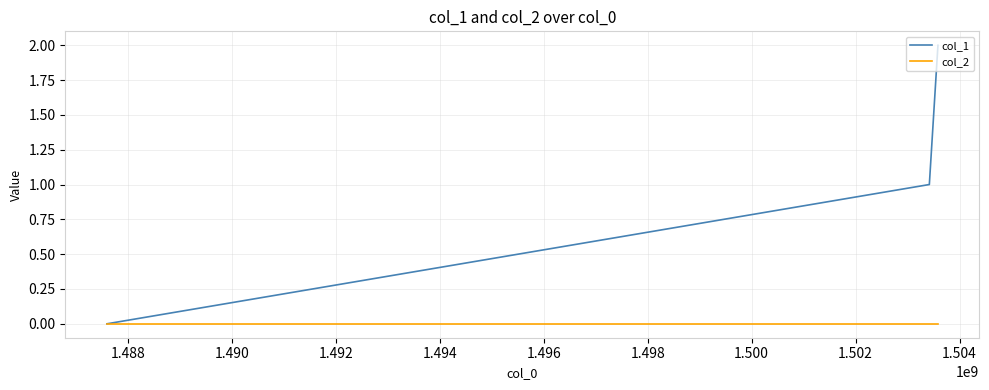

Reading left to right, transcribe all the data shown in this chart.

col_1: 0	1	2
col_2: 0	0	0